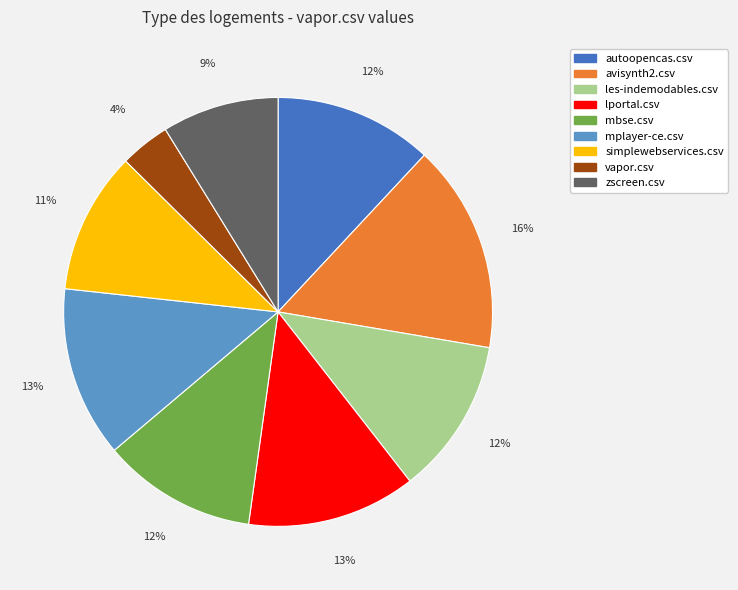

How many segments does this pie chart have?

9